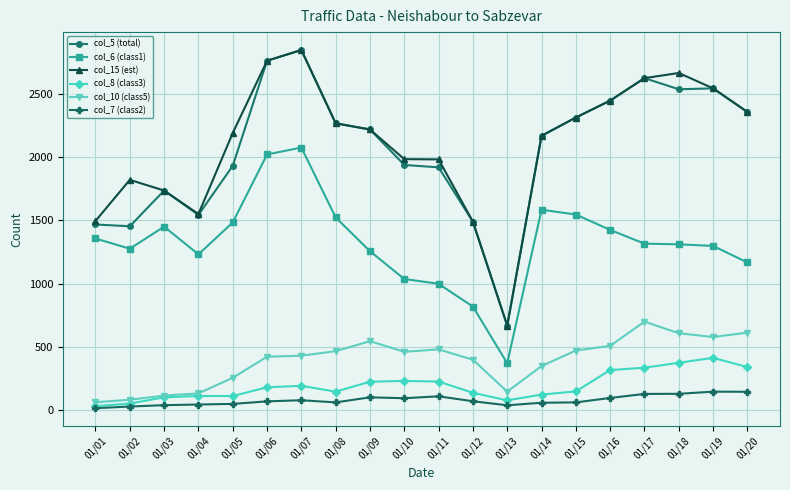

Which series changed the most between 01/05 and 01/20?

col_5 (total)